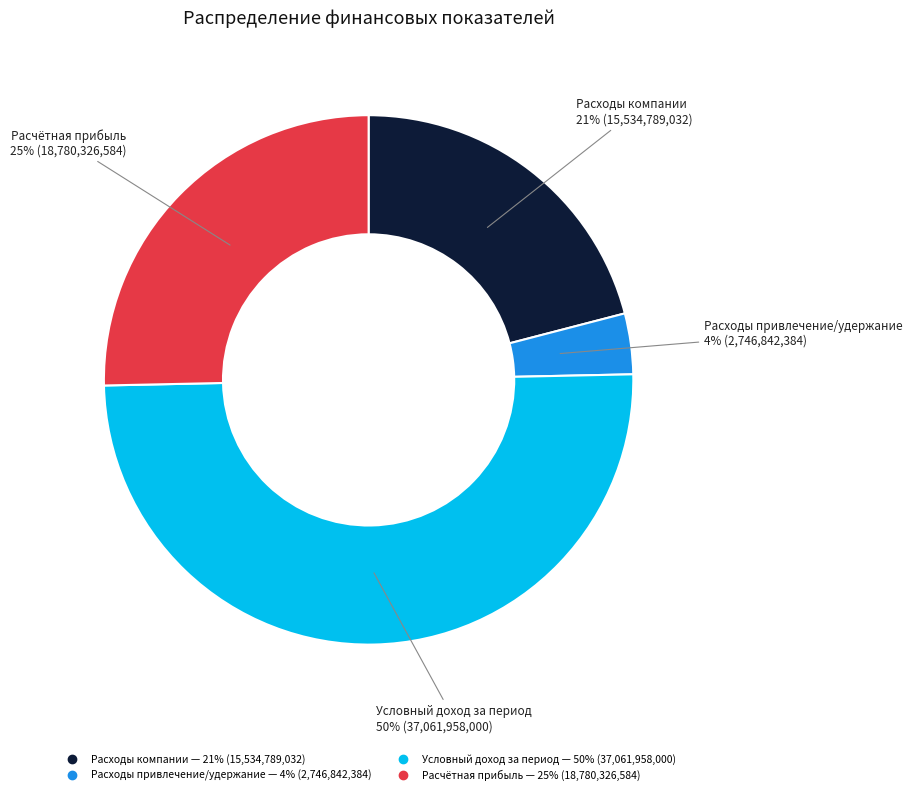

Which slice is the largest?

Условный доход за период